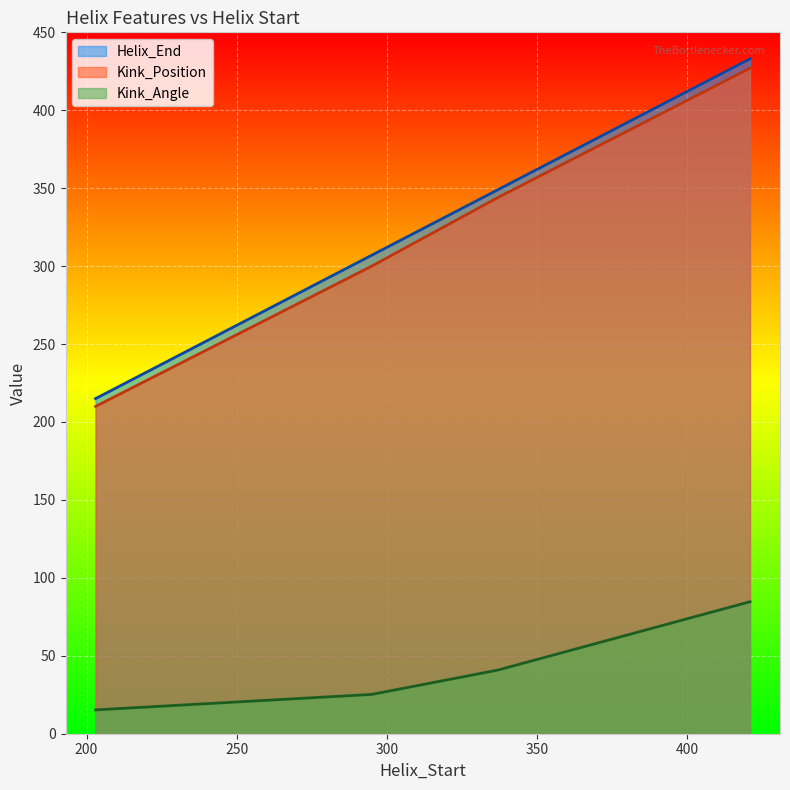

What is the difference between the second highest and second lowest values in the Kink_Angle series?

15.6